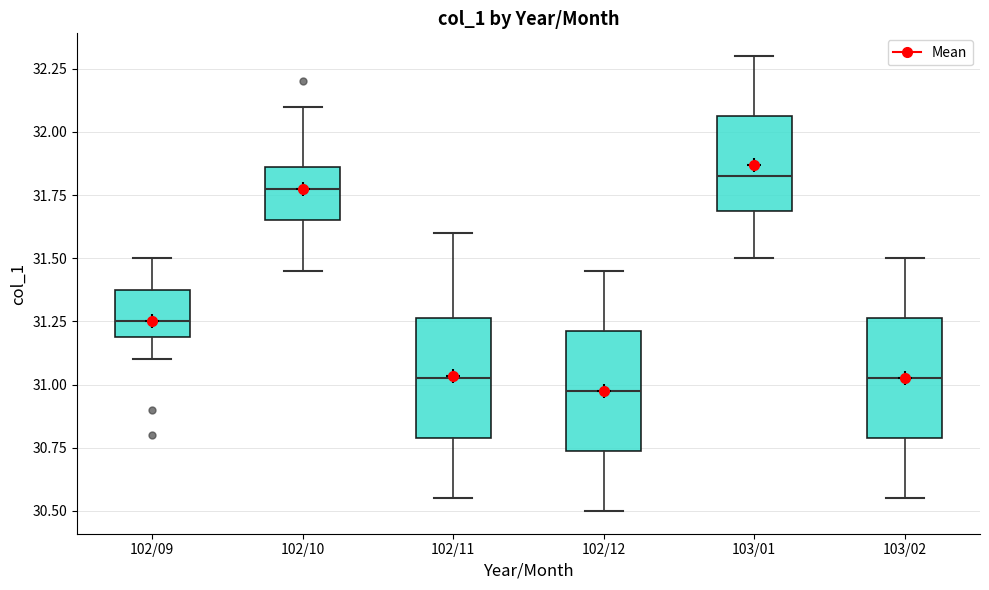

Where does the median line of the box for 103/01 sit on the y-axis? The values are not printed on the chart, so give them approximately, as read against the axis.

31.85